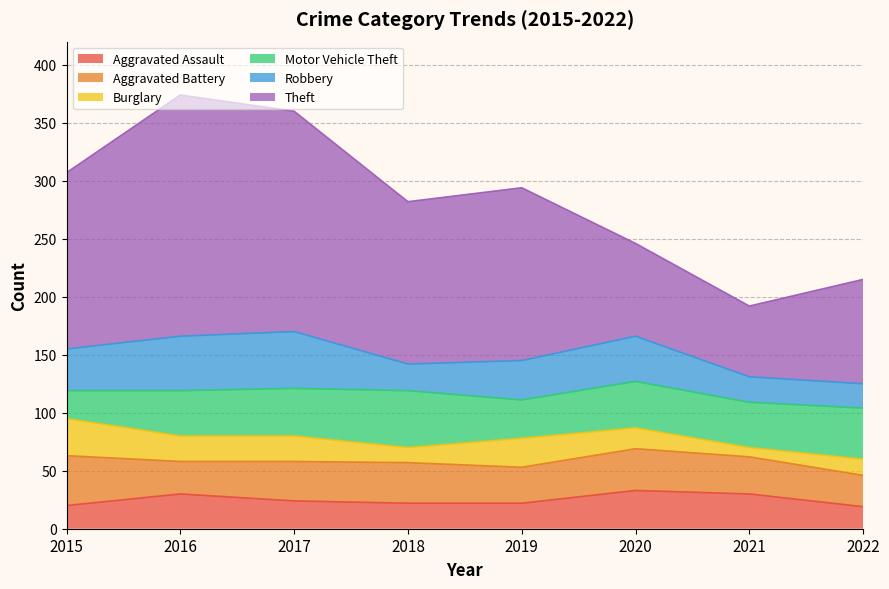

How many data points in Motor Vehicle Theft are less than 40?

4